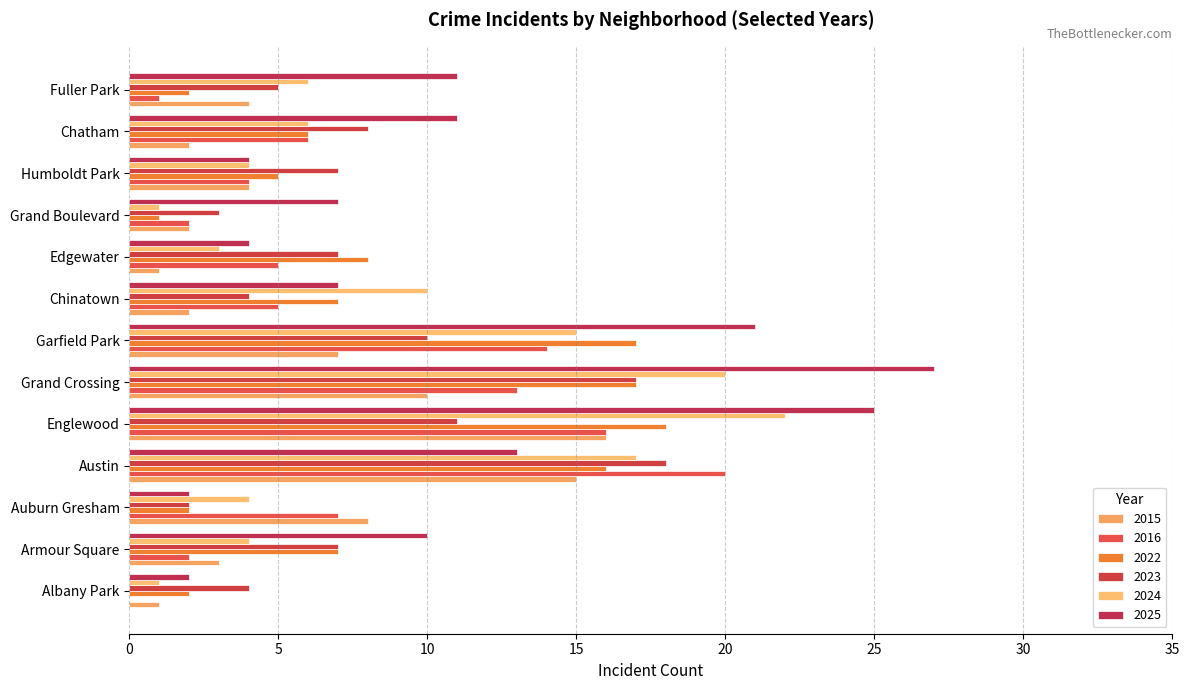

Which series has the largest total across all categories?

2025